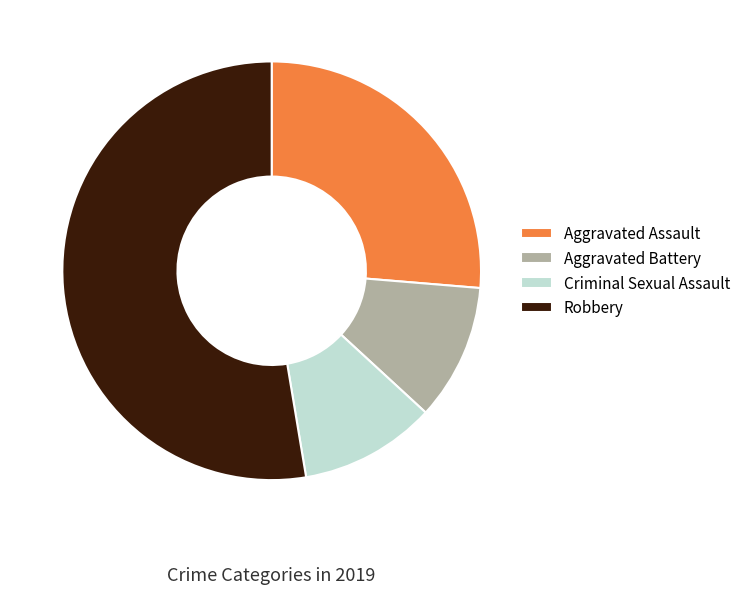

The Robbery slice represents 68% of the pie. True or false?

False